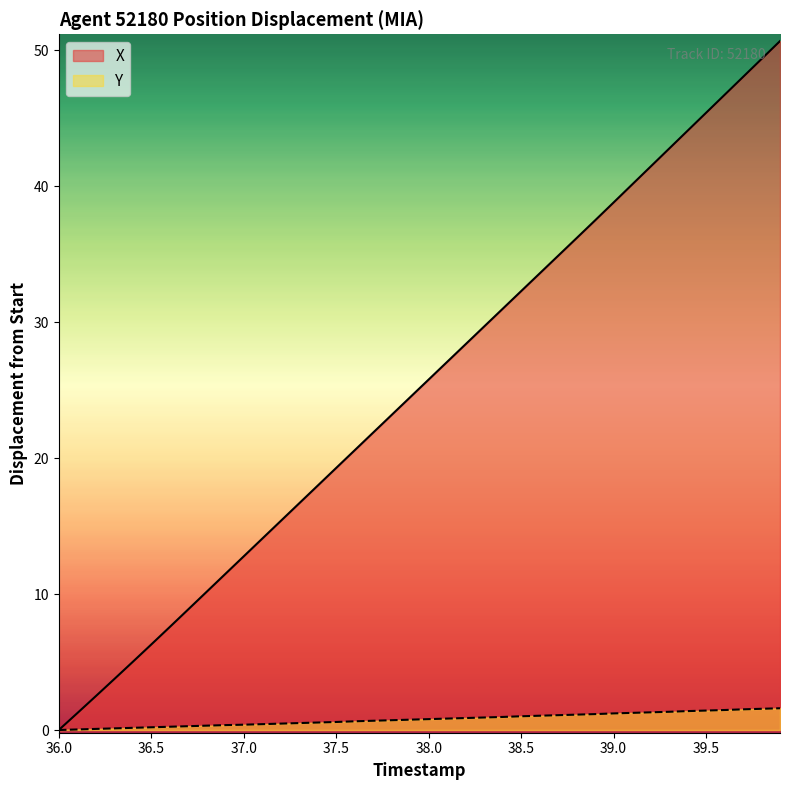

Which series has the largest total across all categories?

X